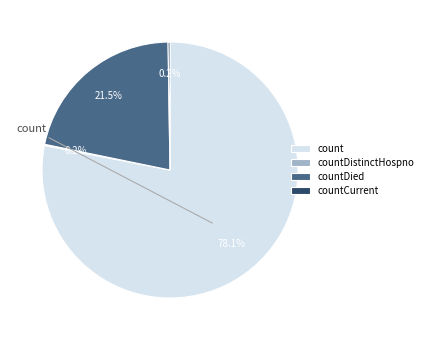

Is there a majority slice in this chart?

Yes